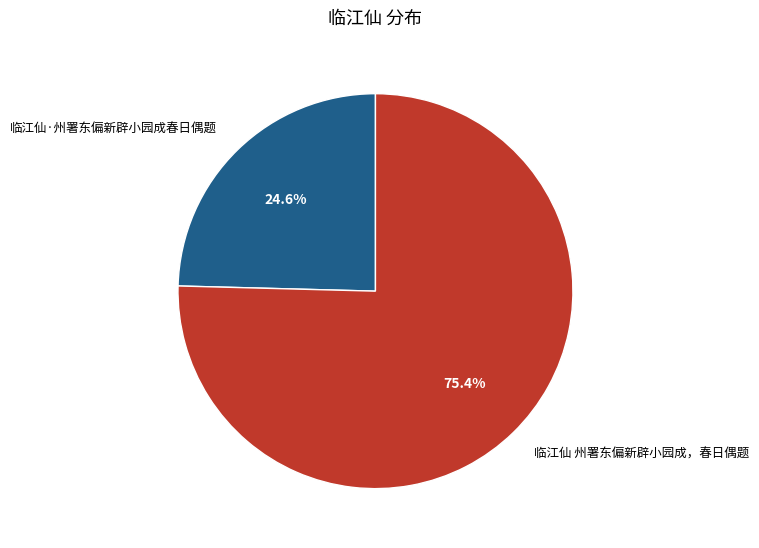

Which category has the biggest portion of the pie?

临江仙 州署东偏新辟小园成，春日偶题